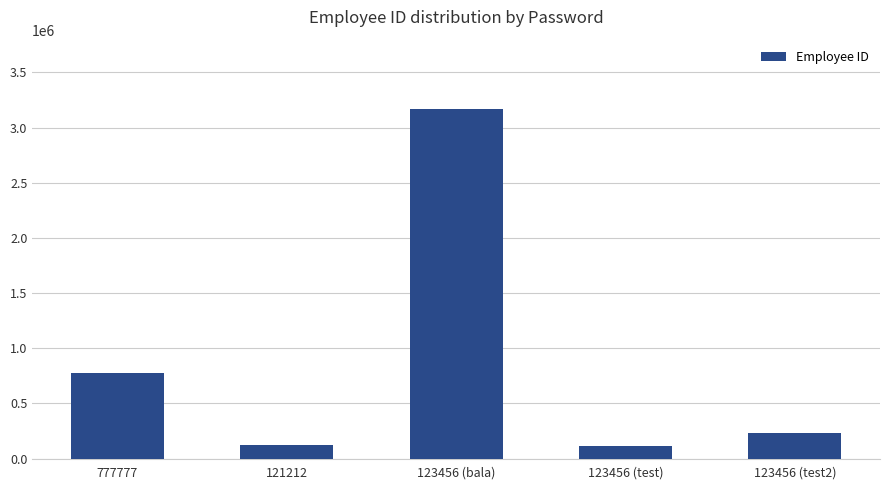

What is the label of the 3rd bar from the right?

123456 (bala)